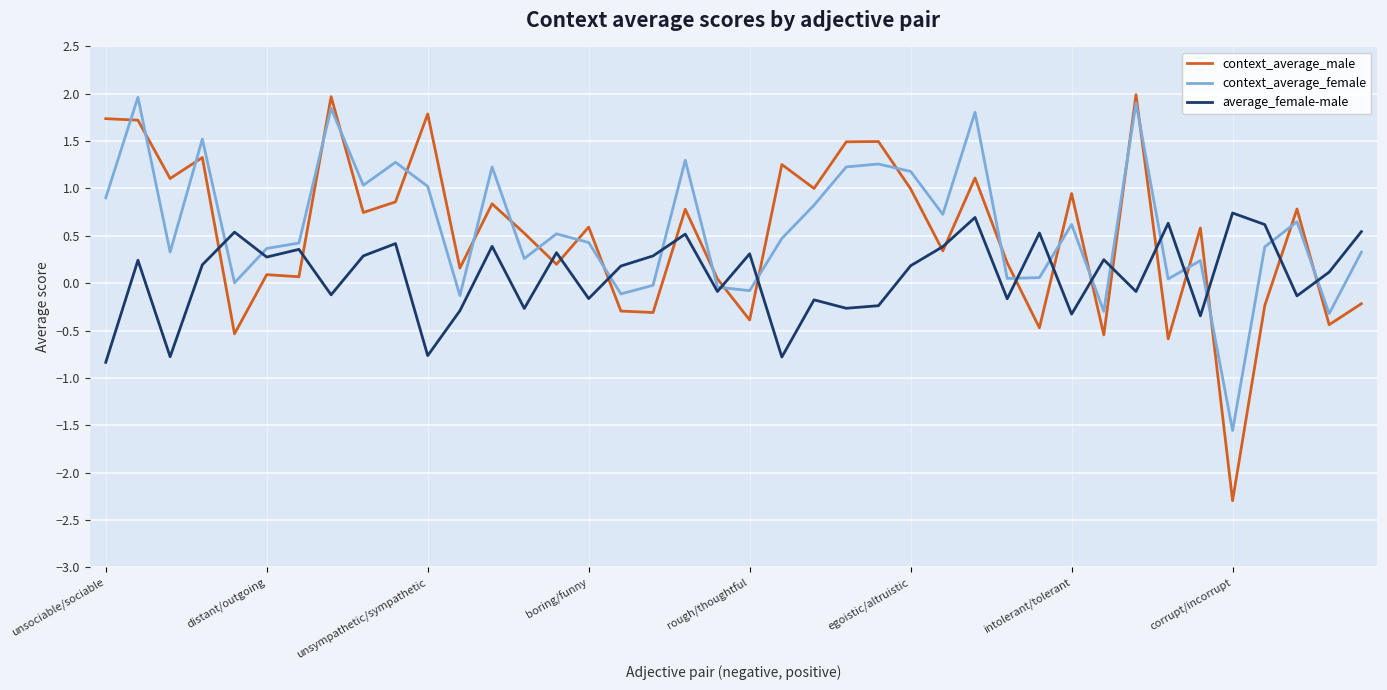

What is the greatest value displayed?

2.0